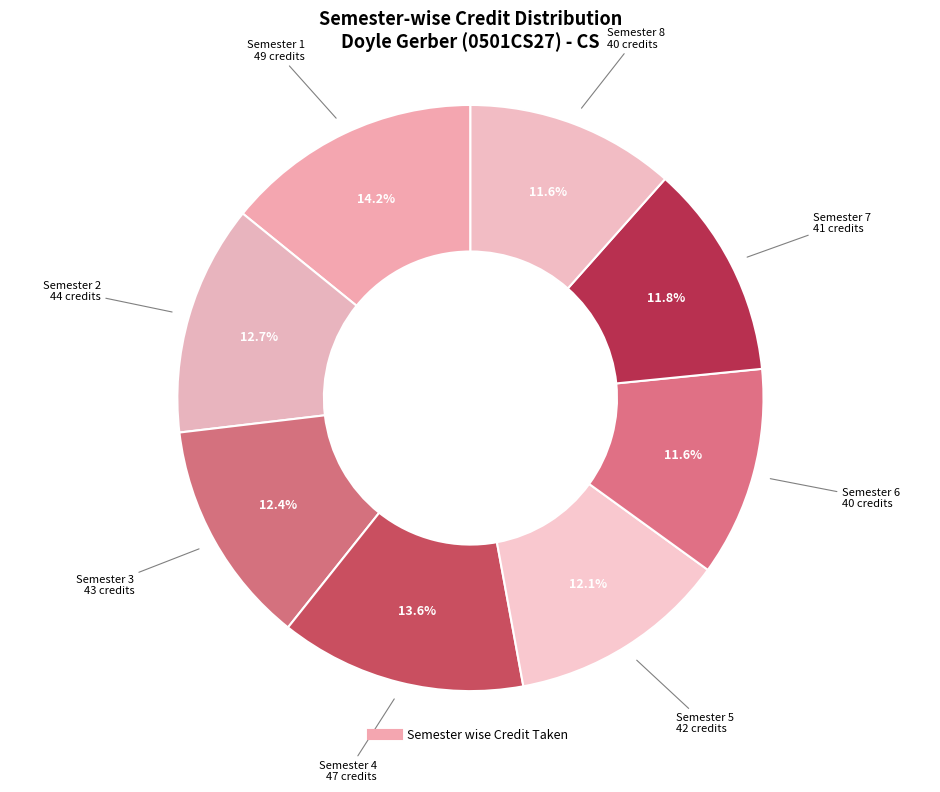

Rank the categories by value from highest to lowest.

Semester 1, Semester 4, Semester 2, Semester 3, Semester 5, Semester 7, Semester 6, Semester 8